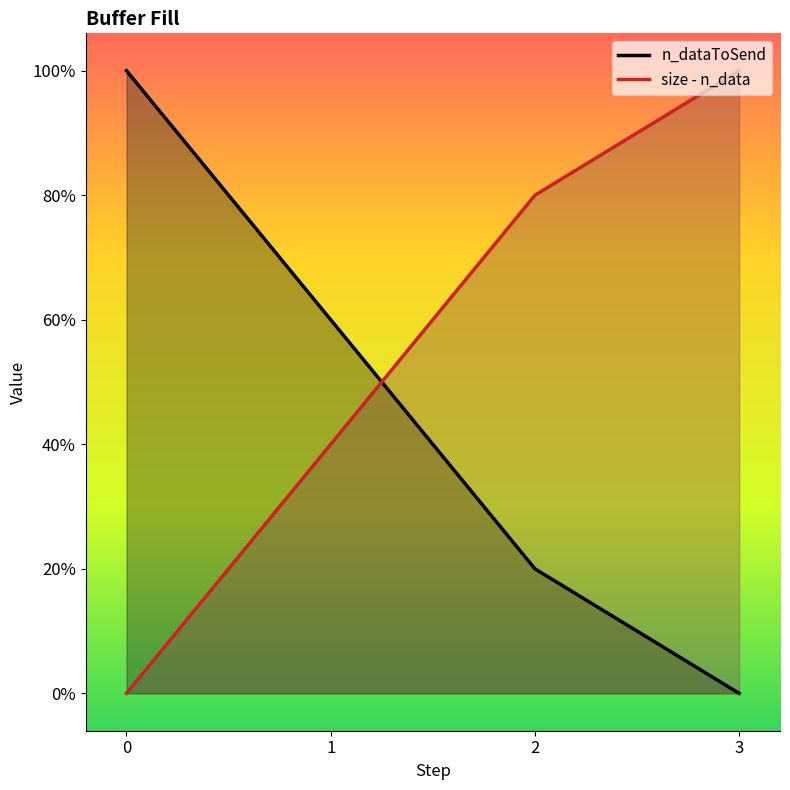

List the labels in order of size - n_data value, smallest first.

0, 1, 2, 3